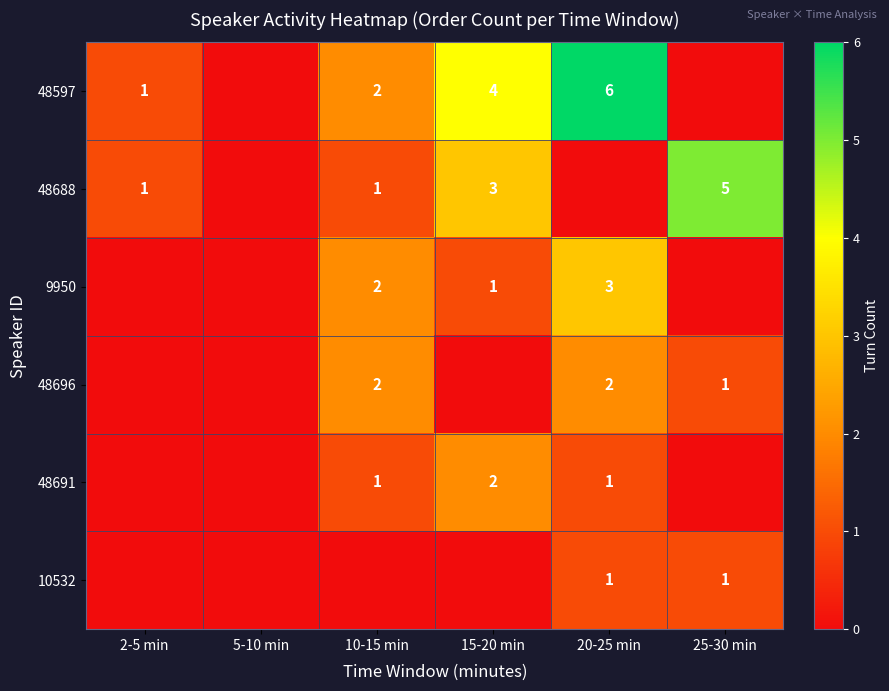

True or false: 9950 has a value of 1 at 15-20 min.

True